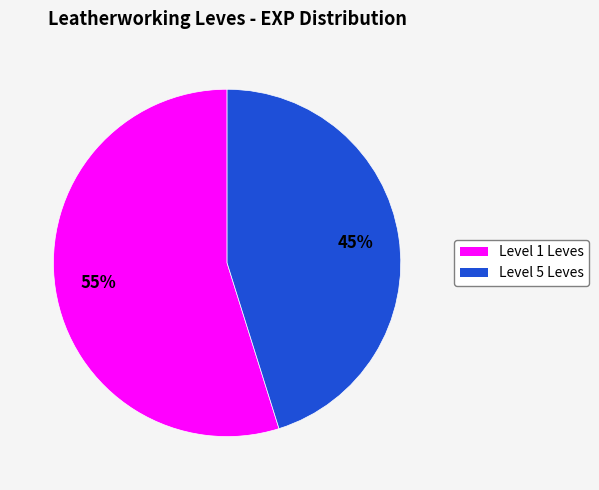

To the nearest percent, what is the difference between the largest and smallest slice percentages?

10%